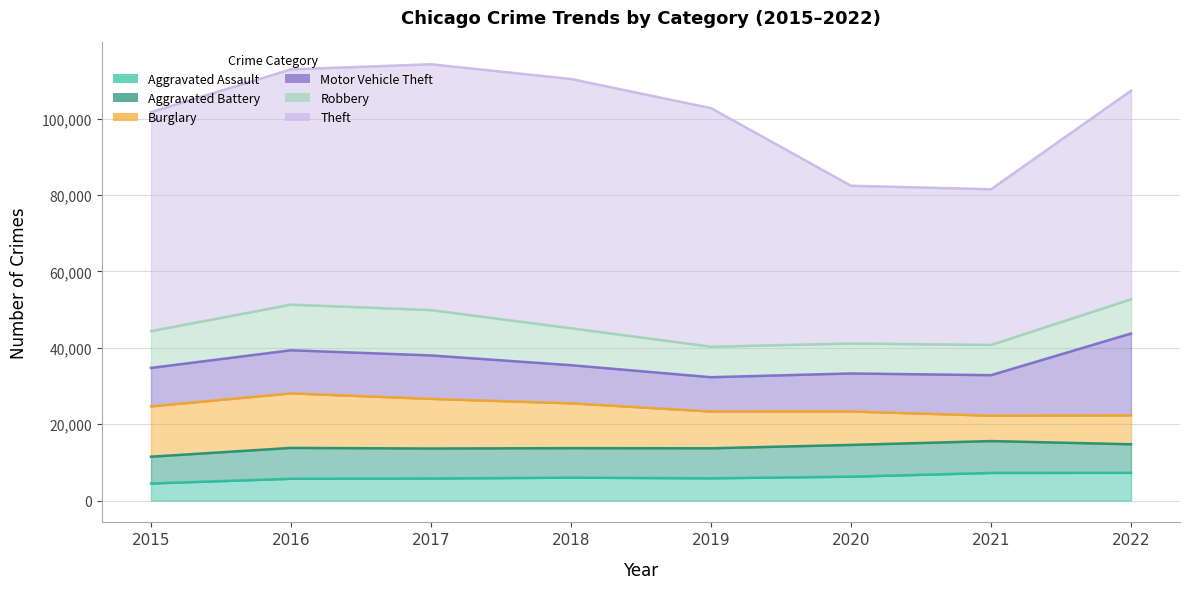

How many interior local peaks does the Aggravated Battery series have?

2